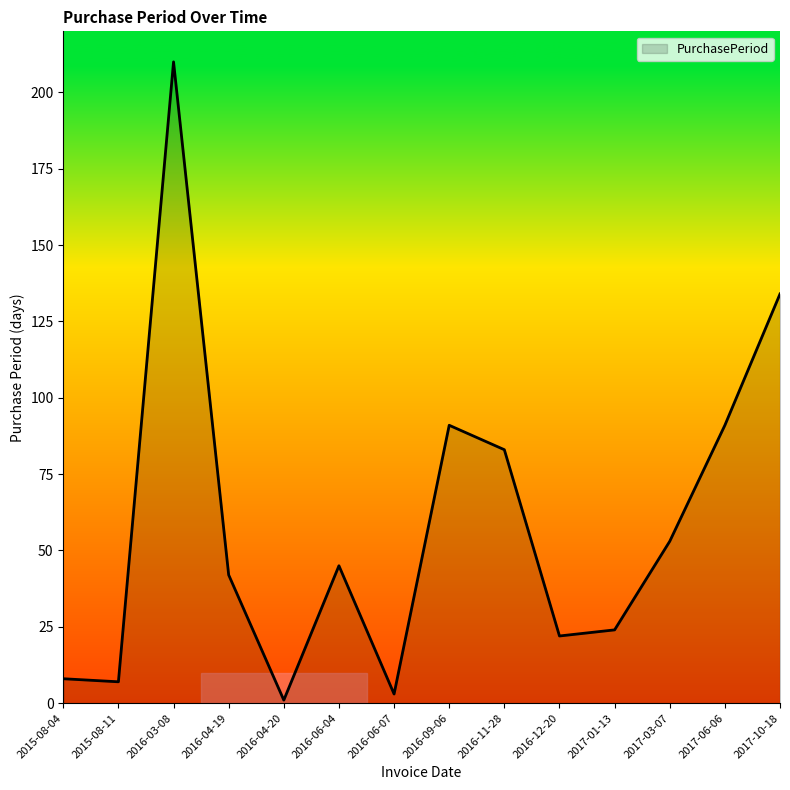

What position from the left is 2017-06-06?

13